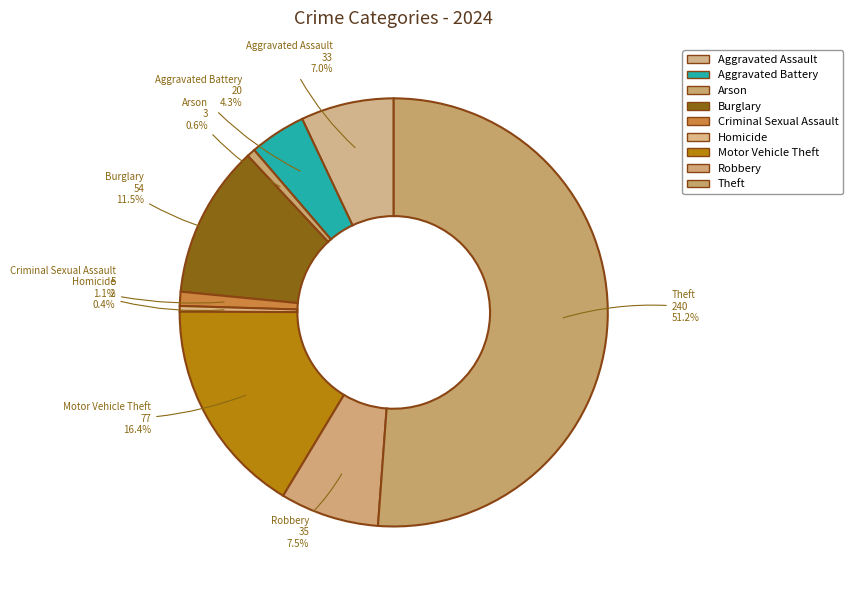

Between Arson and Motor Vehicle Theft, which is larger?

Motor Vehicle Theft